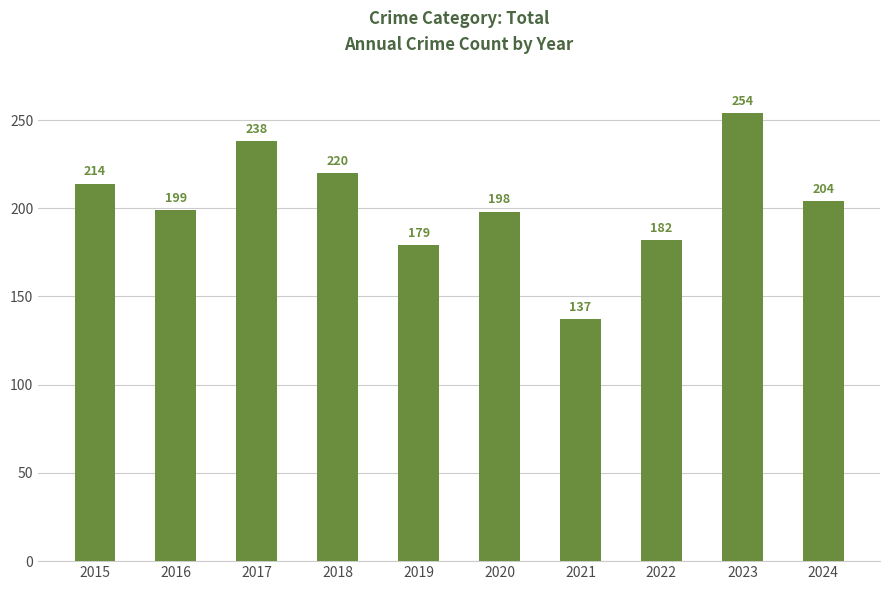

How many data points are less than 204?

5